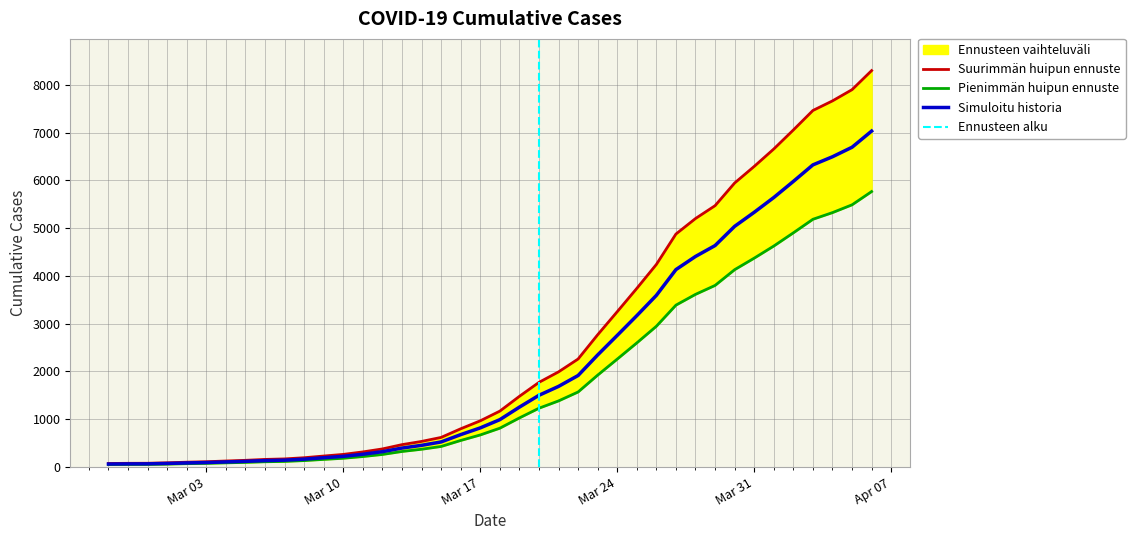

The value of Simuloitu historia at Mar 17 is 382. True or false?

False